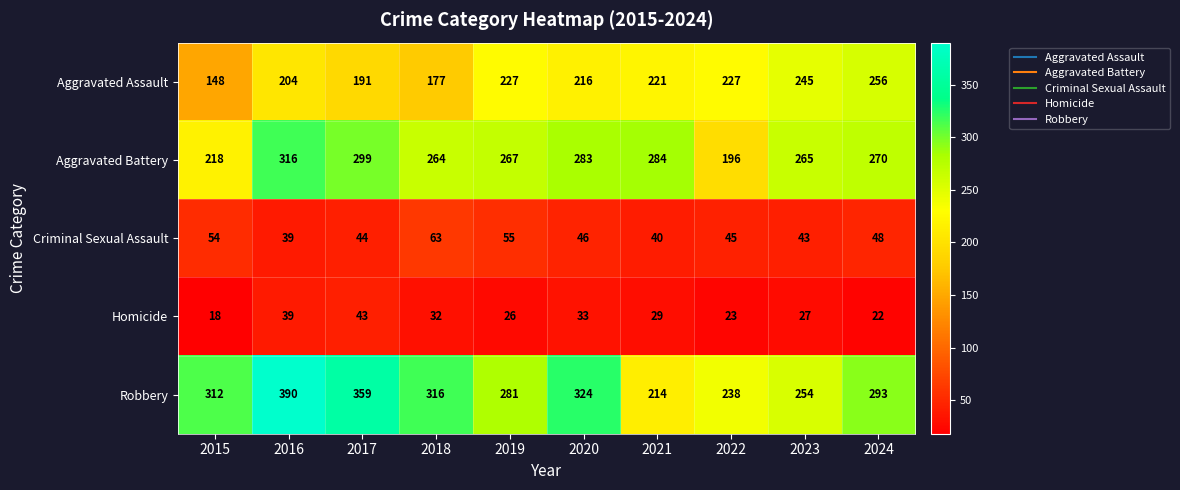

What is the total value across all series at 2017?

936